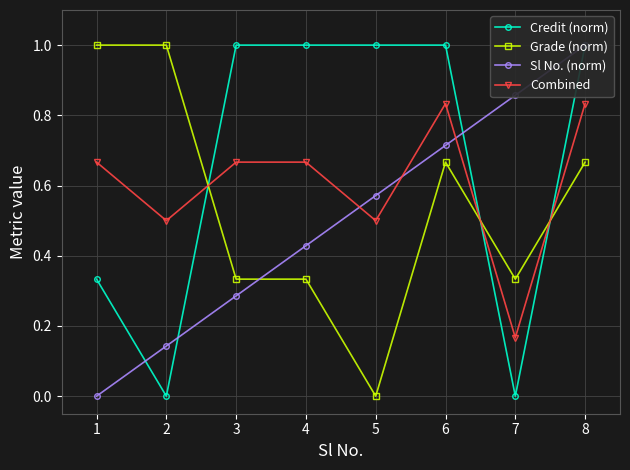

Where is Sl No. (norm) nearest to the value 0?

1